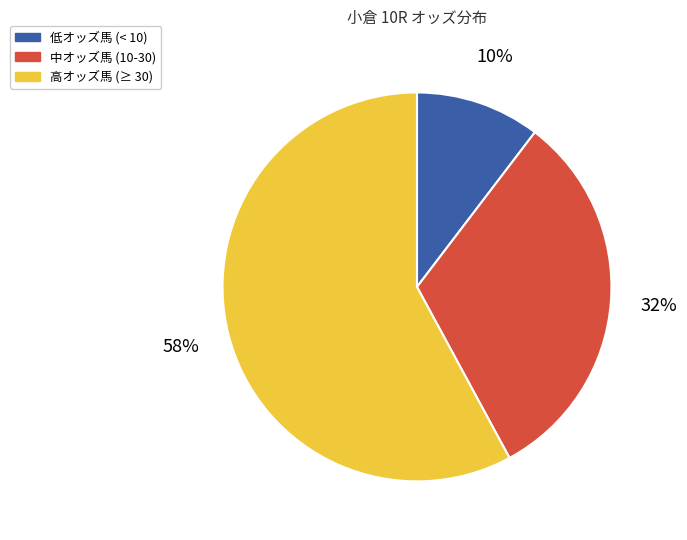

Combined, do 低オッズ馬 (< 10) and 高オッズ馬 (≥ 30) account for over 50%?

Yes